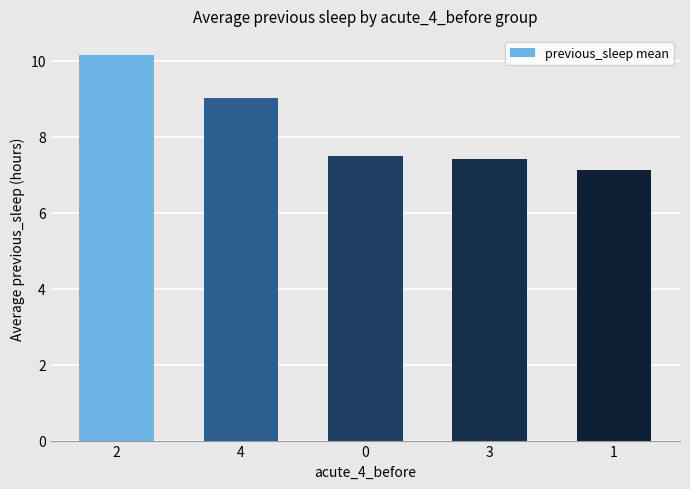

What is the maximum value shown in the chart?

10.1